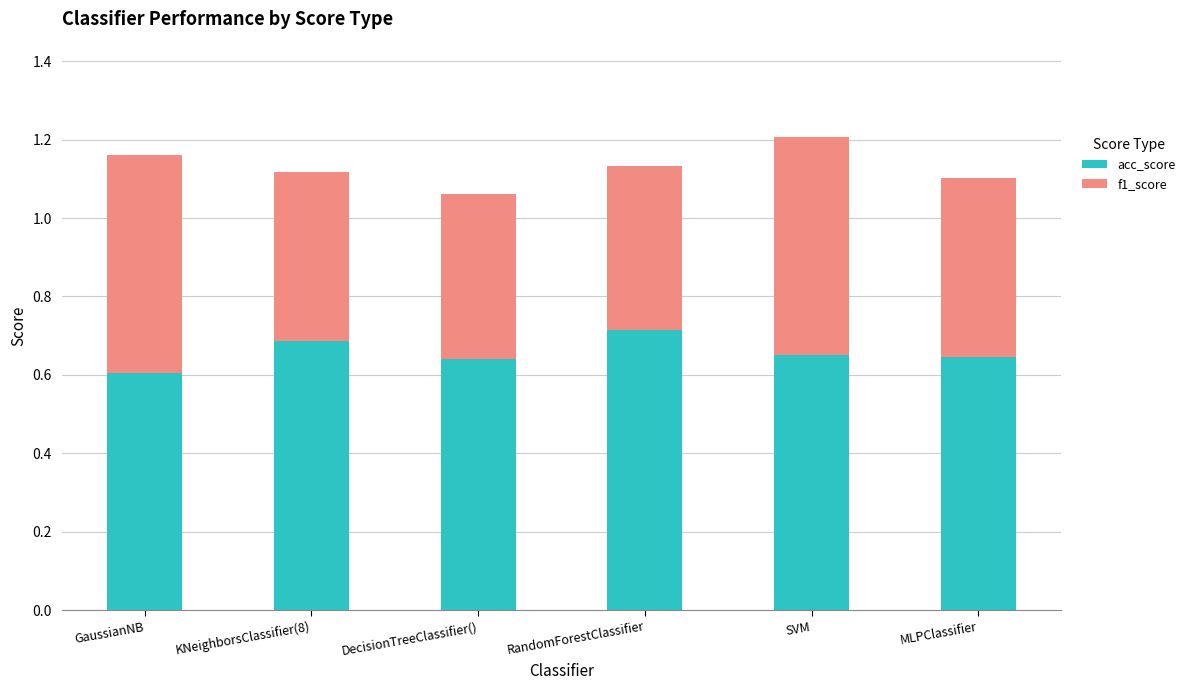

Which category has the lowest value in the acc_score series?

GaussianNB